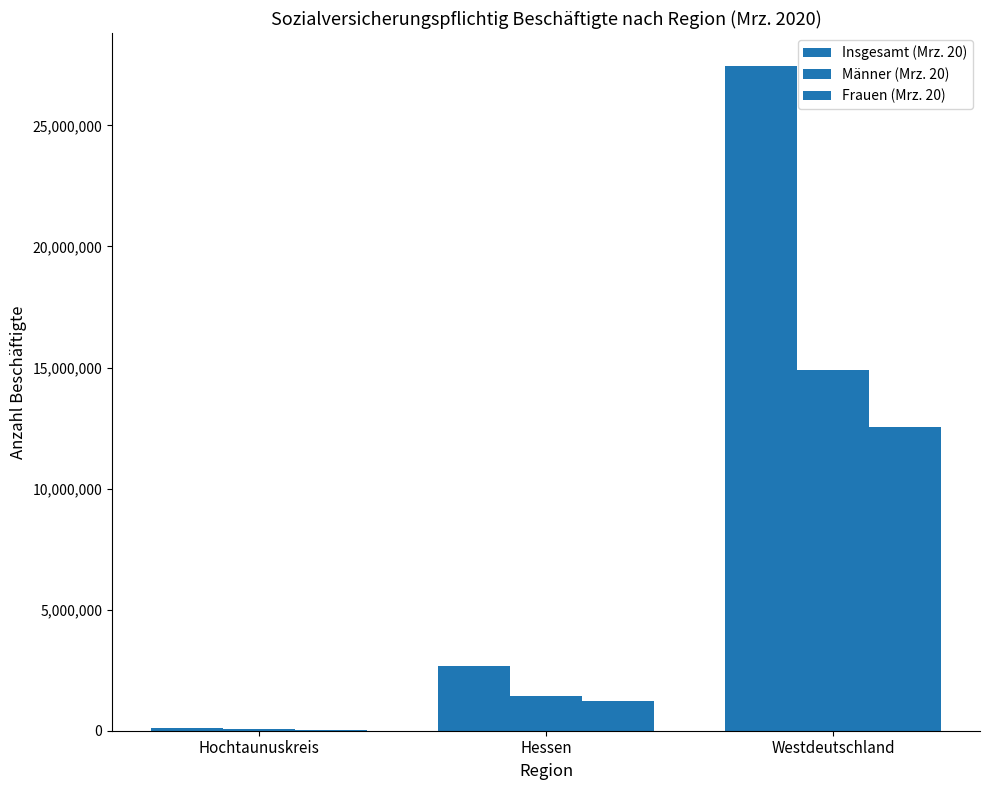

Reading right to left, list all the values displayed in this chart.

Insgesamt (Mrz. 20): Westdeutschland=27441554	Hessen=2656641	Hochtaunuskreis=97428
Männer (Mrz. 20): Westdeutschland=14886571	Hessen=1449337	Hochtaunuskreis=51045
Frauen (Mrz. 20): Westdeutschland=12554983	Hessen=1207304	Hochtaunuskreis=46383